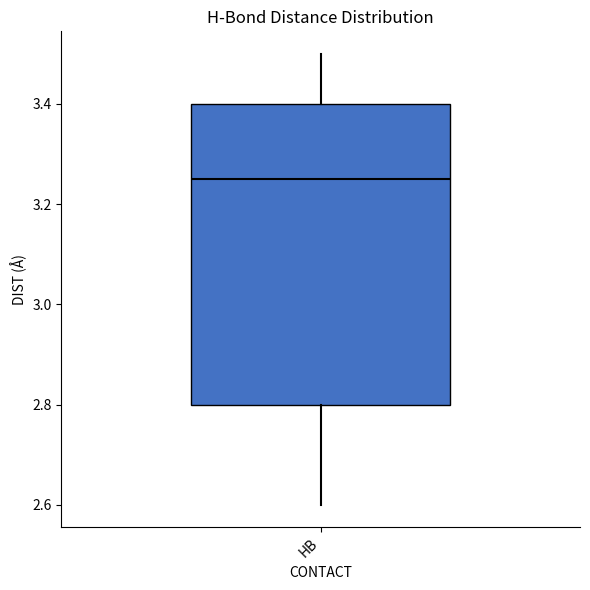

Transcribe this box plot: give where the median line is, the range the box spans, and where the two whiskers end, as read against the y-axis. The values are not printed on the chart, so give them approximately, as read against the axis.

median 3.26, box 2.80 to 3.40, whiskers 2.60 to 3.50